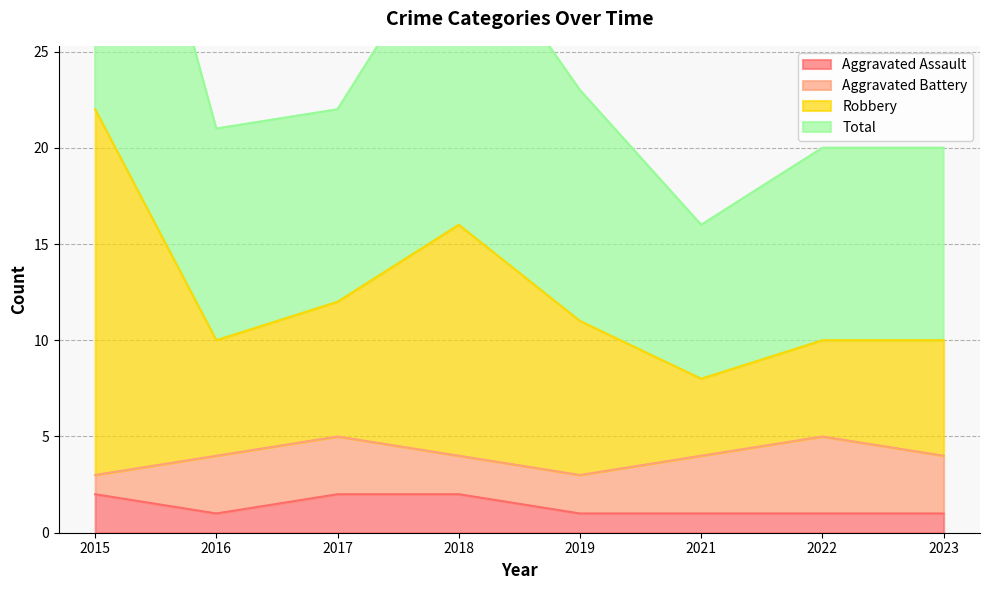

In Aggravated Assault, how many points are lower than both neighbors (excluding endpoints)?

1